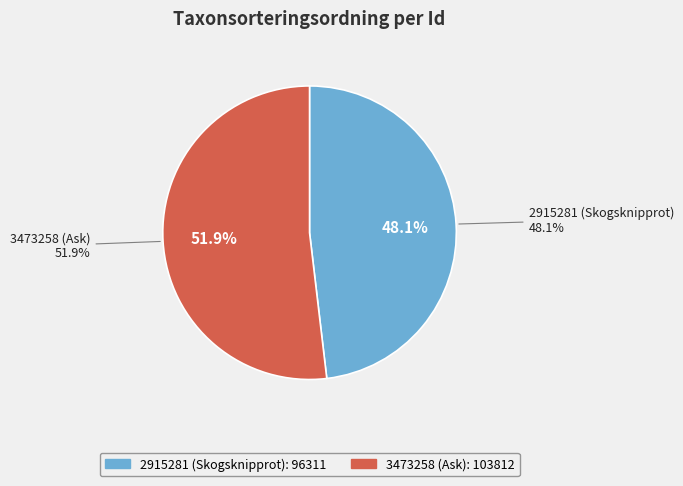

Does 2915281 (Skogsknipprot) represent more than half of the total?

No